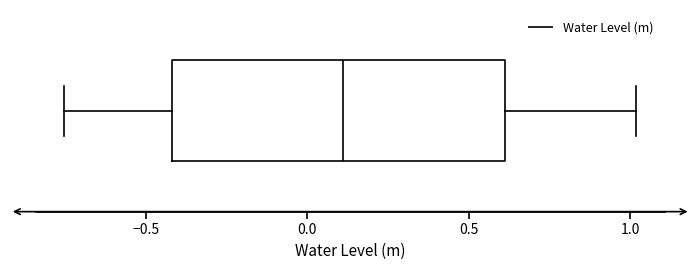

Read this box plot against the x-axis: the position of the median line, the range covered by the box, and the ends of both whiskers. The values are not printed on the chart, so give them approximately, as read against the axis.

median 0.10, box -0.40 to 0.60, whiskers -0.75 to 1.00